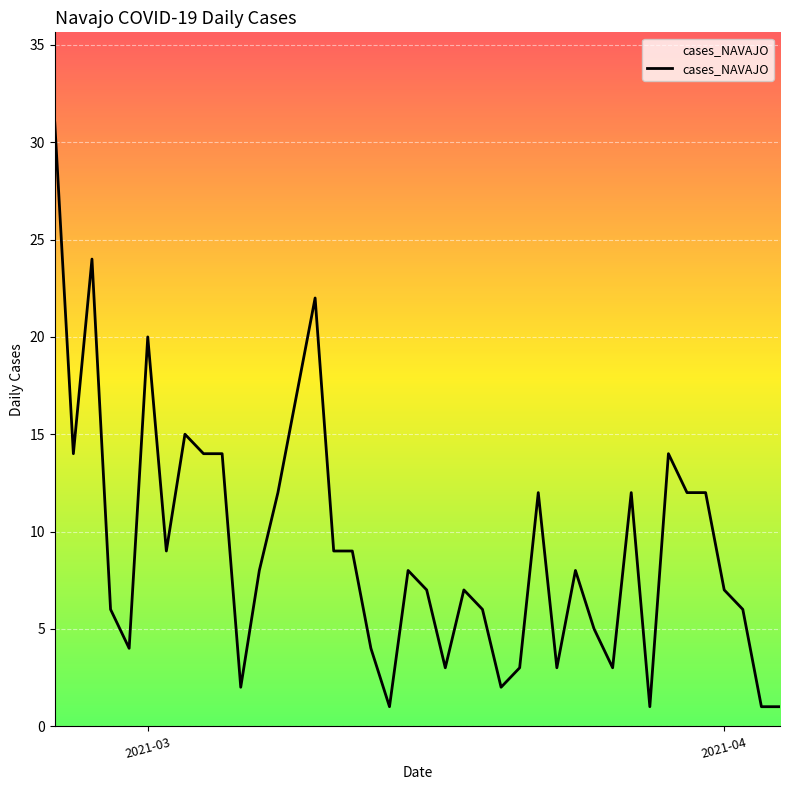

What is the greatest value displayed?

31